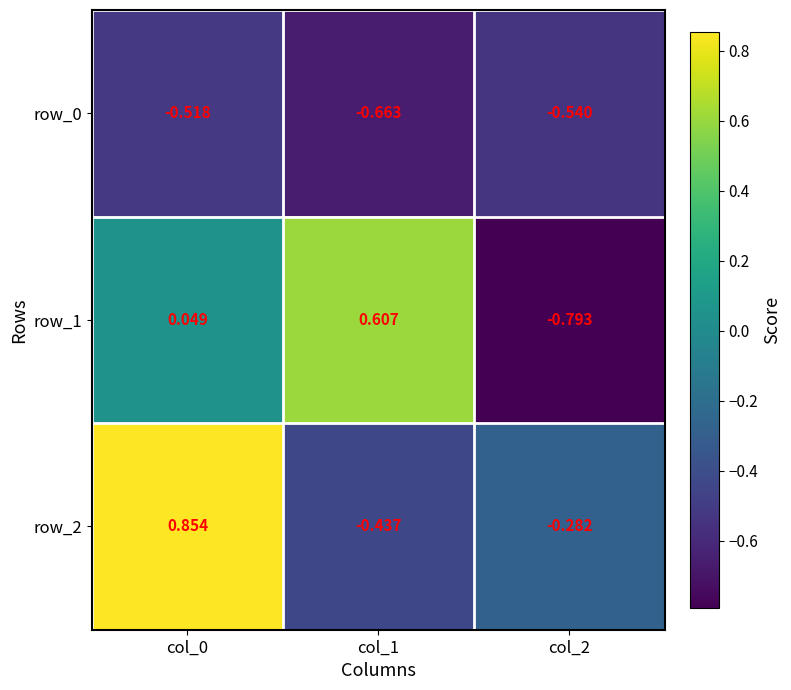

How many values in the row_2 series exceed 0?

1